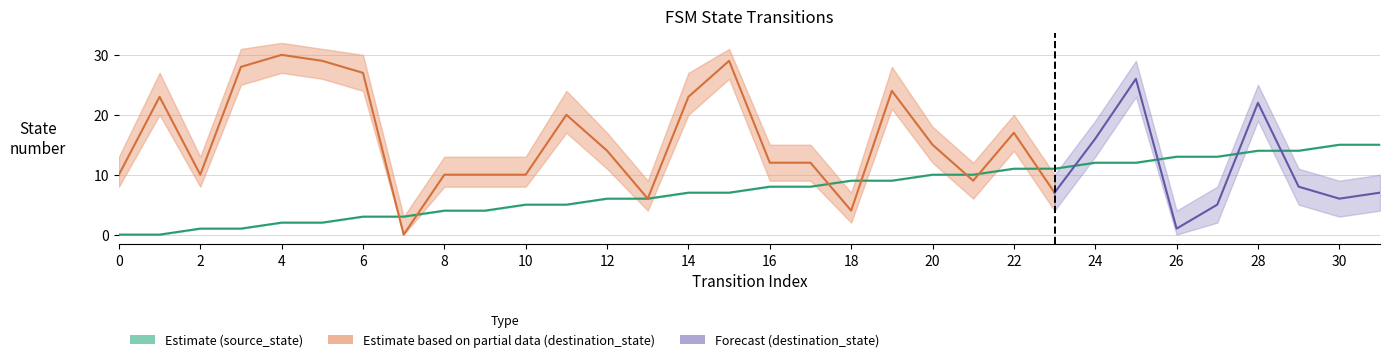

Is it true that the value at 15 is 7?

True